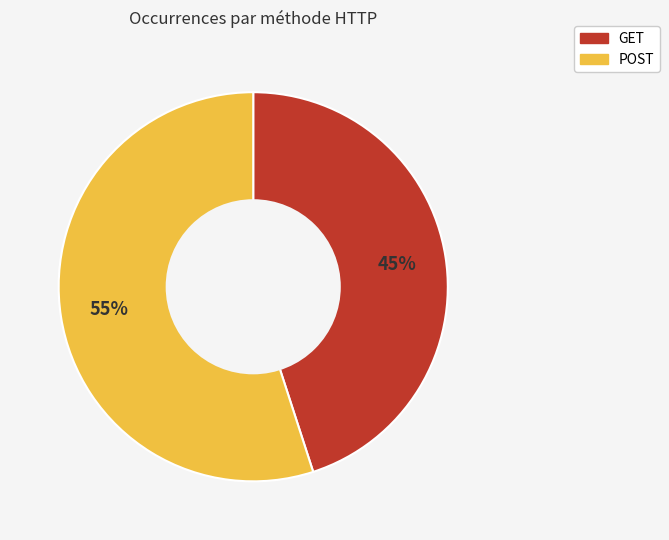

Do GET and POST together represent more than half of the pie?

Yes